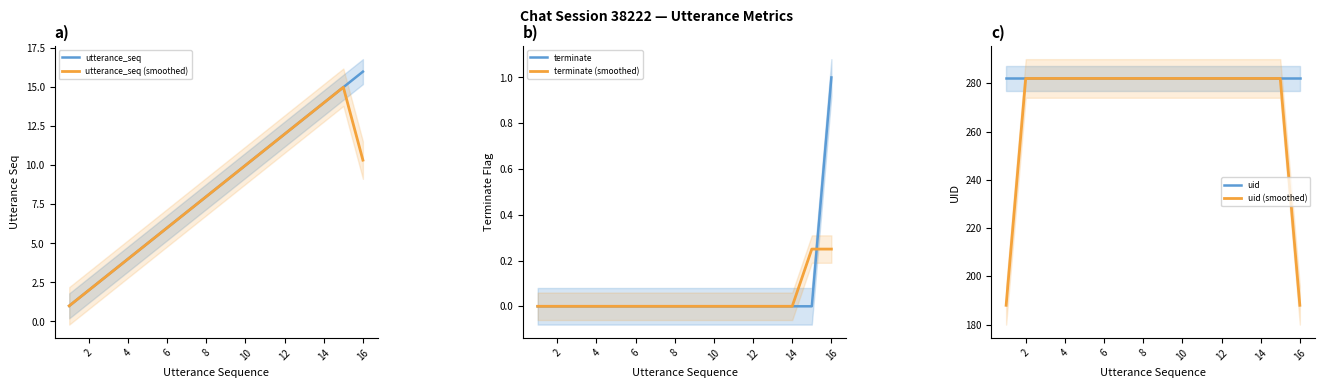

What is the maximum value for utterance_seq?

16.0